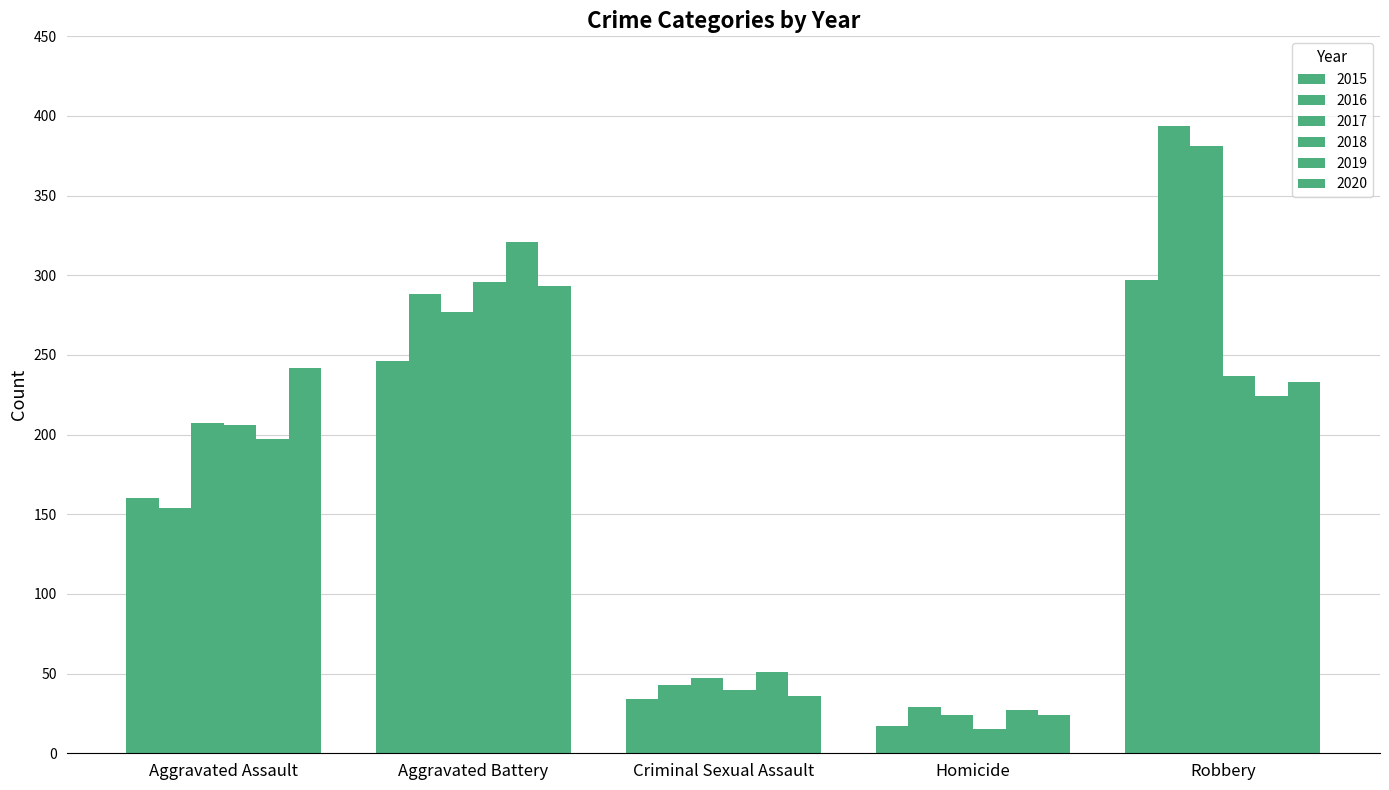

How many bars are there in total?

30